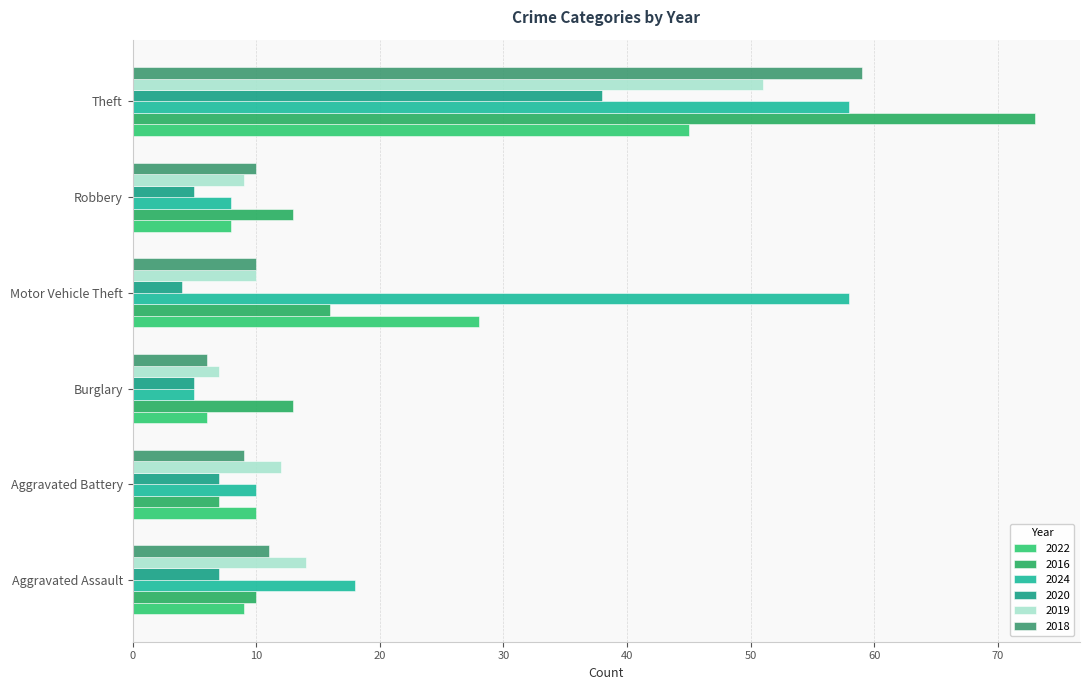

Rank the categories by 2016 value from lowest to highest.

Aggravated Battery, Aggravated Assault, Burglary, Robbery, Motor Vehicle Theft, Theft